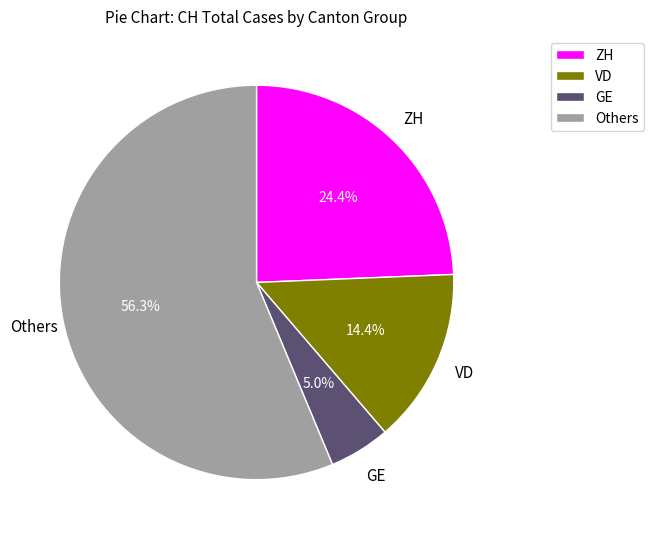

Combined, do VD and ZH account for over 50%?

No